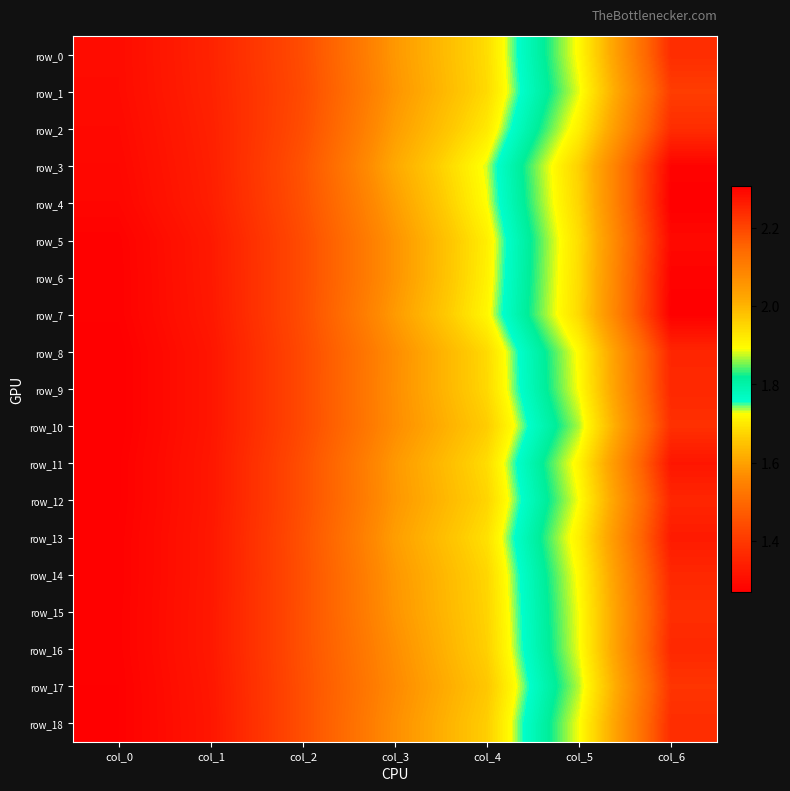

Reading left to right, extract all data points from this chart.

row_0: 1.3	1.4	1.4	1.6	1.7	1.9	2.2
row_1: 1.3	1.3	1.4	1.6	1.7	1.9	2.2
row_2: 1.3	1.3	1.4	1.6	1.7	1.9	2.2
row_3: 1.3	1.3	1.5	1.6	1.7	2.0	2.3
row_4: 1.3	1.3	1.5	1.6	1.7	2.0	2.3
row_5: 1.3	1.3	1.4	1.6	1.7	1.9	2.3
row_6: 1.3	1.3	1.4	1.6	1.7	1.9	2.3
row_7: 1.3	1.3	1.4	1.6	1.7	1.9	2.3
row_8: 1.3	1.3	1.4	1.6	1.7	1.9	2.2
row_9: 1.3	1.3	1.4	1.6	1.7	1.9	2.2
row_10: 1.3	1.3	1.4	1.6	1.7	1.9	2.2
row_11: 1.3	1.3	1.4	1.6	1.7	1.9	2.3
row_12: 1.3	1.3	1.4	1.6	1.7	1.9	2.2
row_13: 1.3	1.3	1.5	1.6	1.7	1.9	2.3
row_14: 1.3	1.3	1.5	1.6	1.7	1.9	2.2
row_15: 1.3	1.3	1.5	1.6	1.7	1.9	2.2
row_16: 1.3	1.3	1.5	1.6	1.7	1.9	2.2
row_17: 1.3	1.3	1.4	1.6	1.7	1.9	2.2
row_18: 1.3	1.3	1.4	1.6	1.7	1.9	2.2